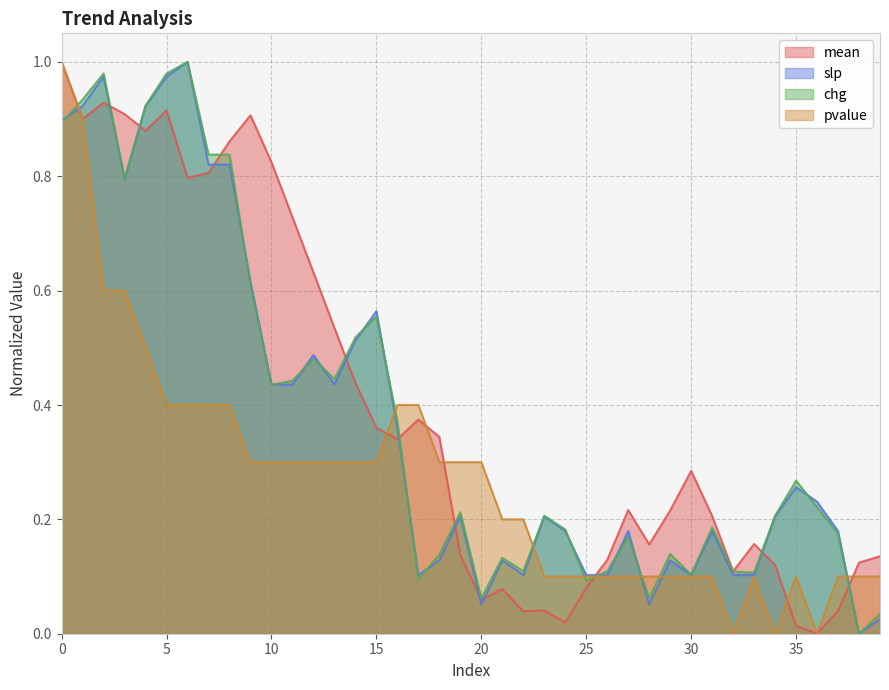

What is the spread (max minus min) of values at 35?

0.3